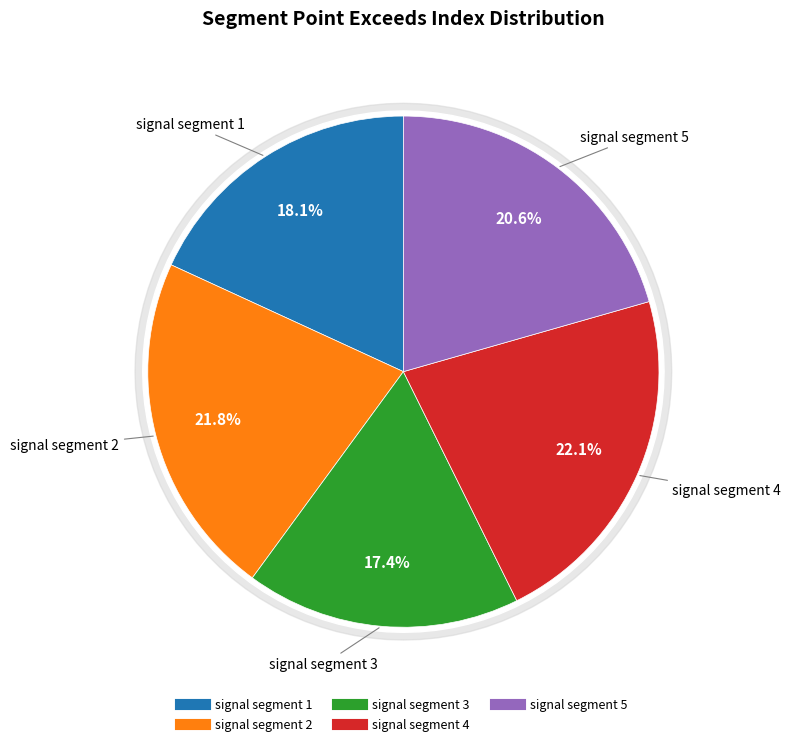

Which slice is the smallest?

signal segment 3